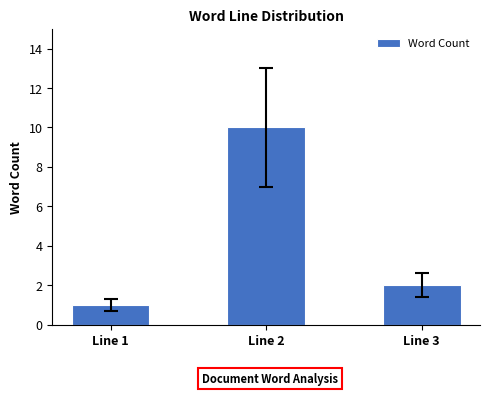

How many categories are shown in the chart?

3